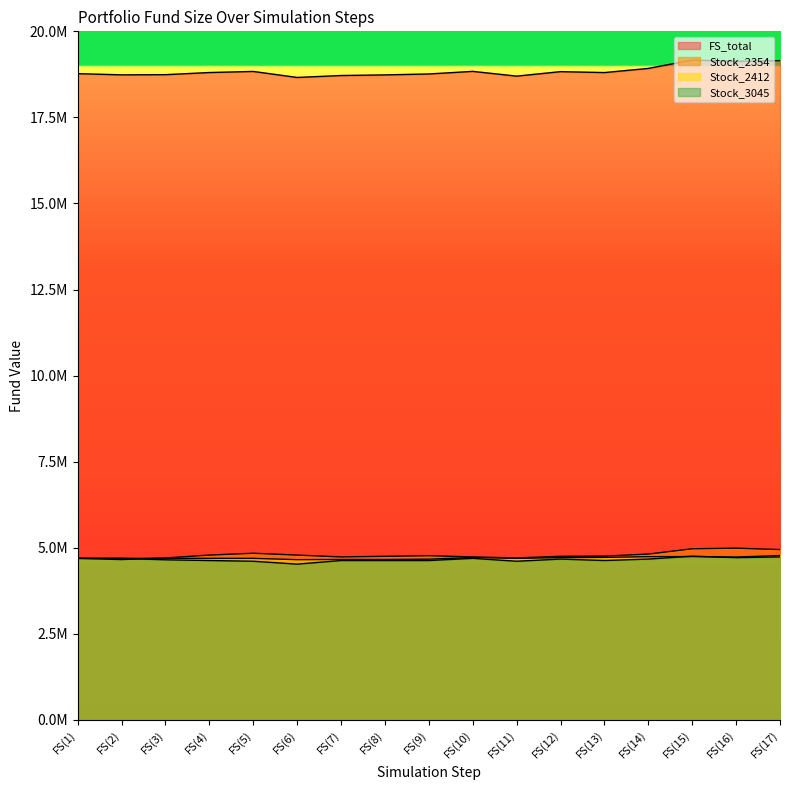

Which series has the widest spread of values?

FS_total